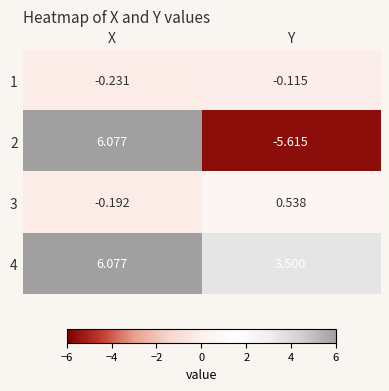

Is the value of 3 at Y greater than the value of 2 at Y?

Yes